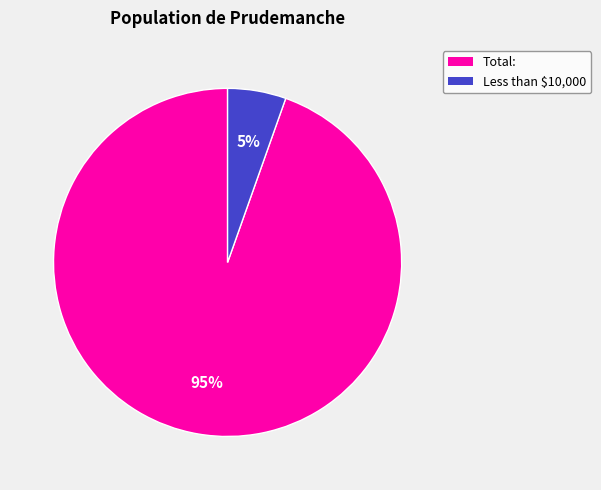

To the nearest percent, what is the average slice percentage?

50%